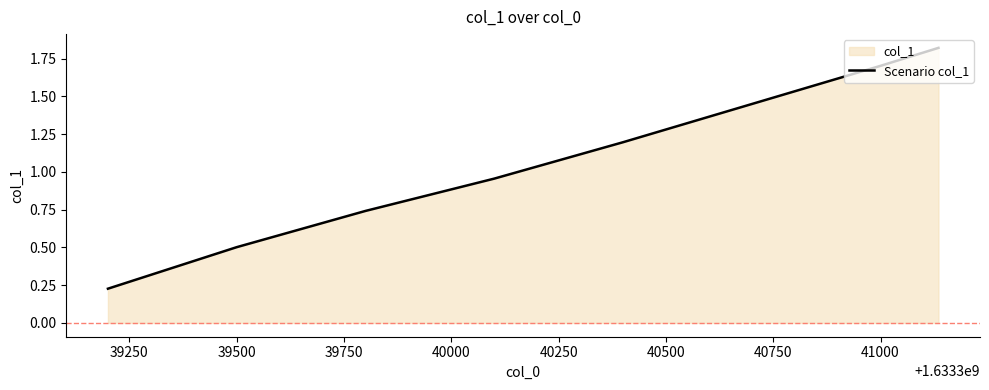

The chart shows a value of 0.5 at 39500. True or false?

True